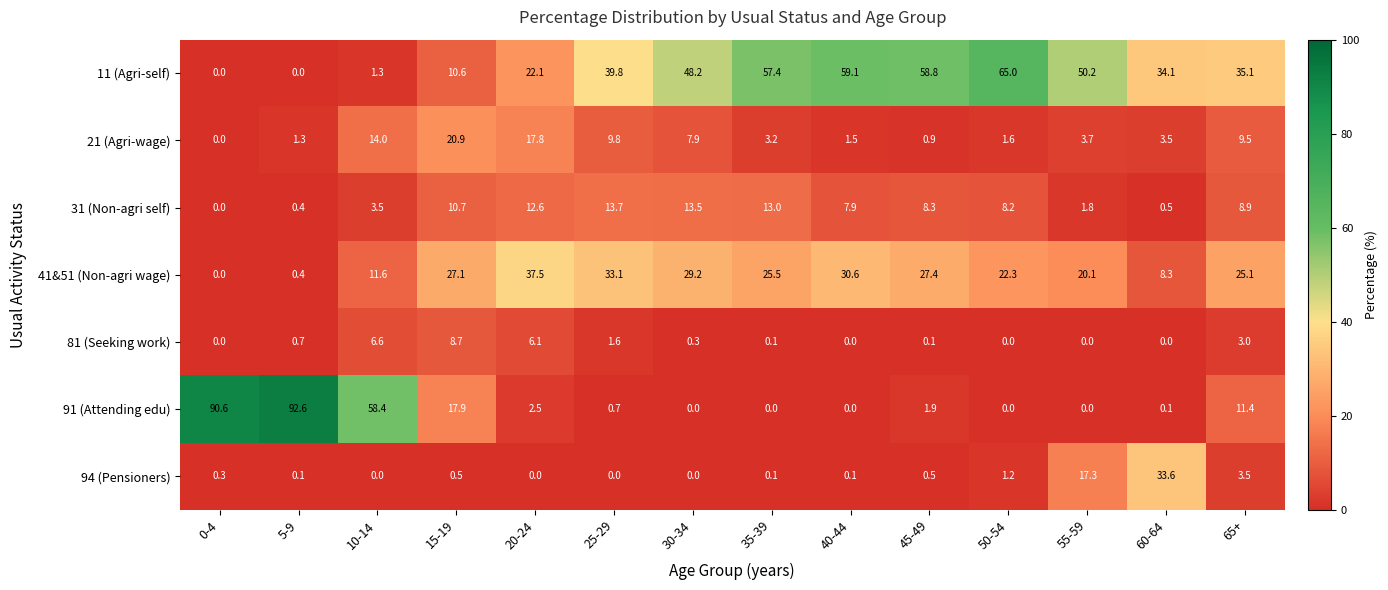

At how many categories does at least one series exceed 80?

2